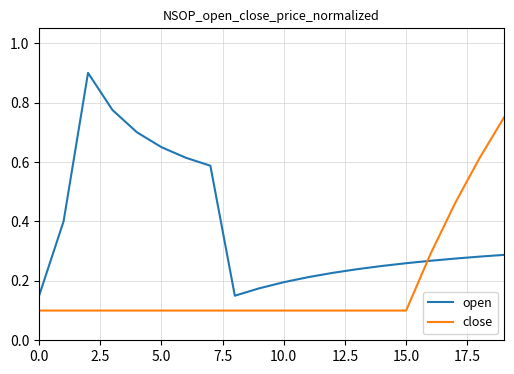

After their last crossing, which series has the higher values: open or close?

close